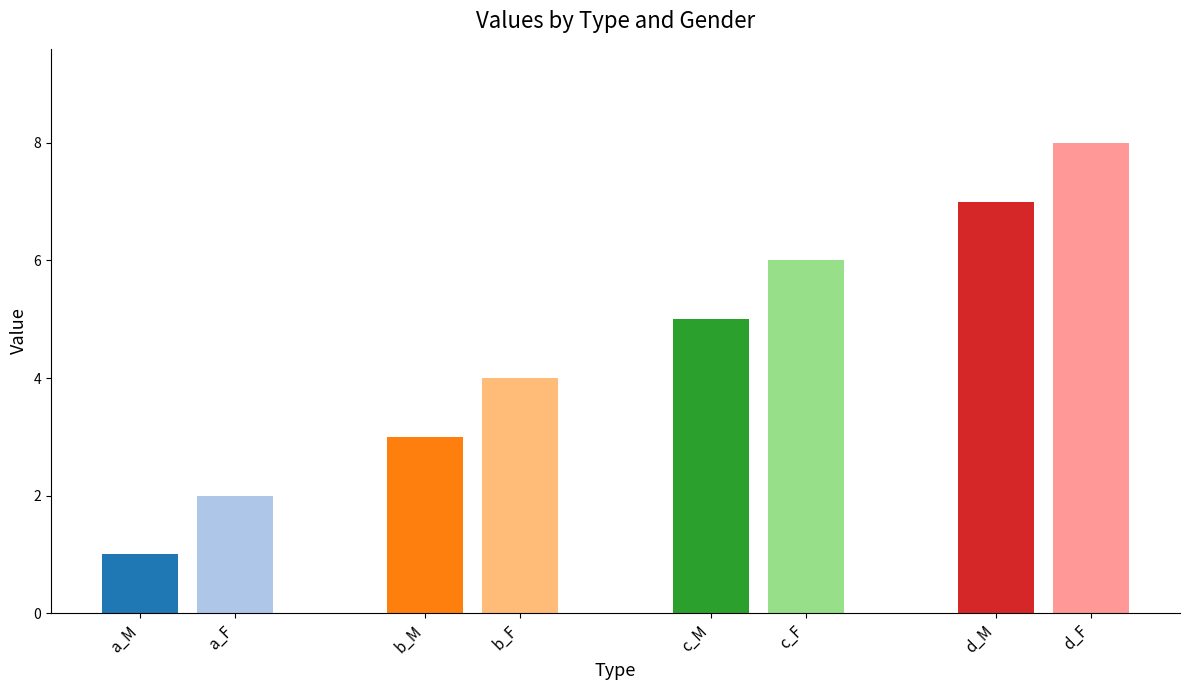

At which category is the sum across all series the highest?

d